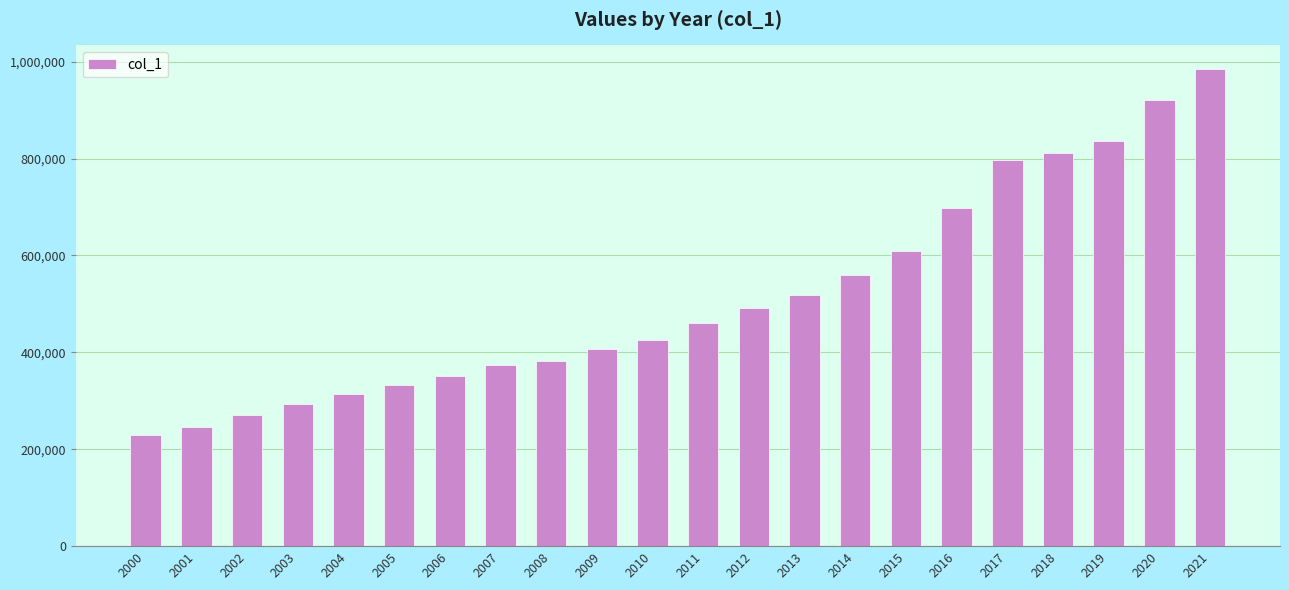

How many bars are there in total?

22